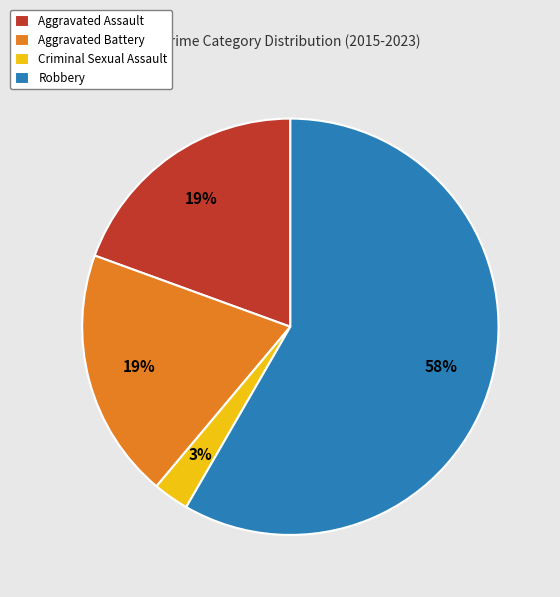

What is the smallest slice in the pie chart?

Criminal Sexual Assault